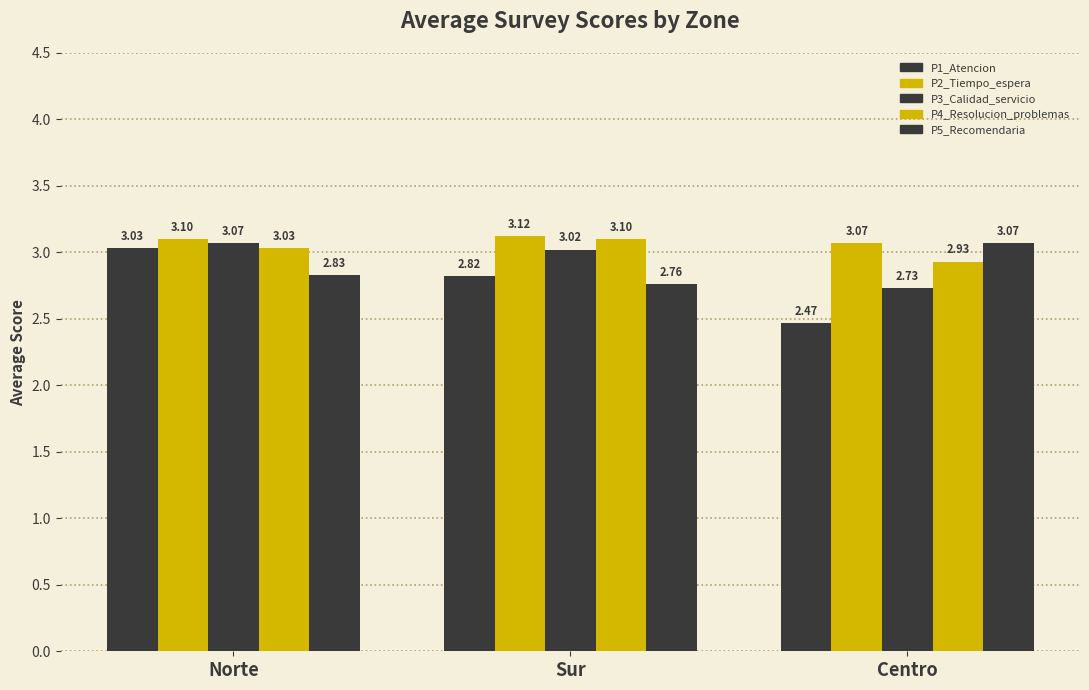

Count the number of data series in this chart.

5